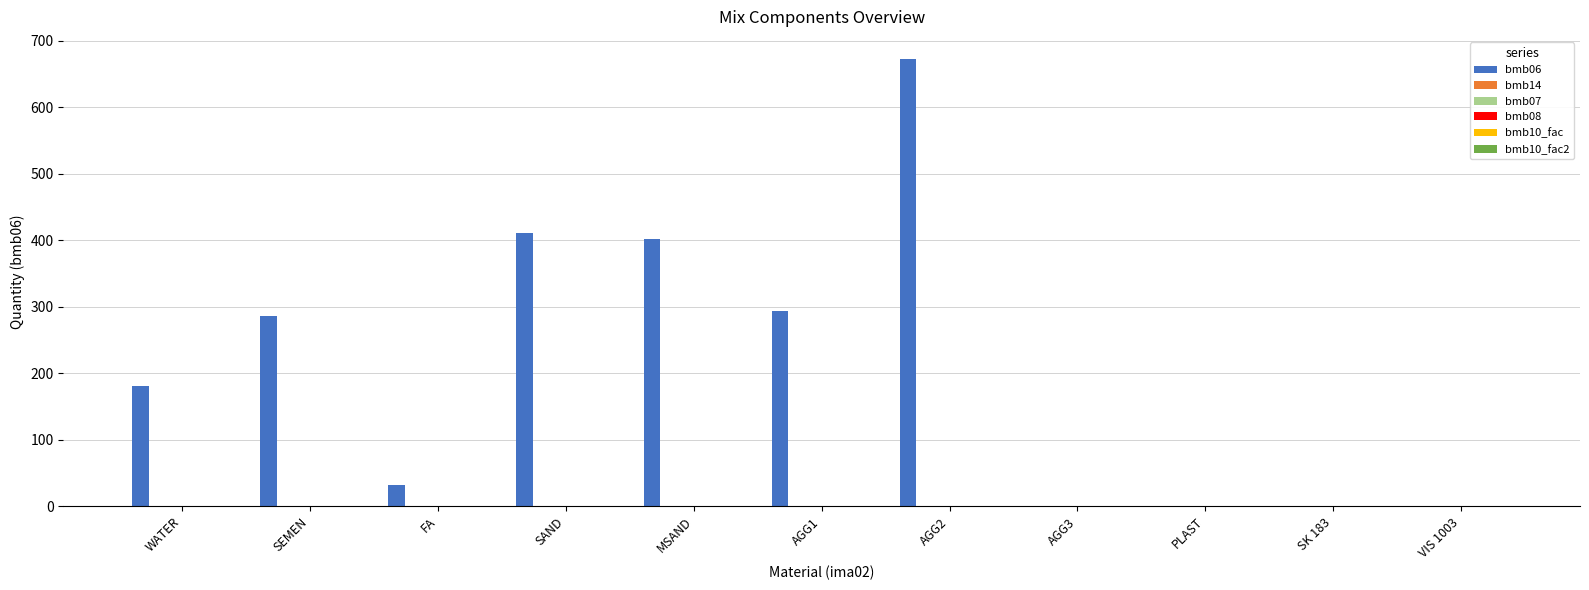

Which series changed the most between MSAND and AGG2?

bmb06